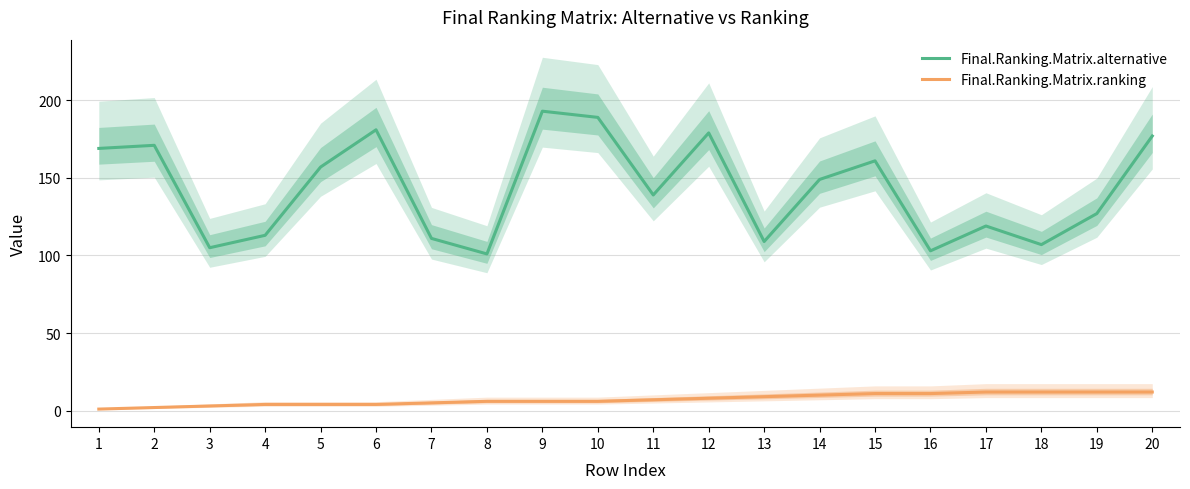

In Final.Ranking.Matrix.alternative, how many points are lower than both neighbors (excluding endpoints)?

6